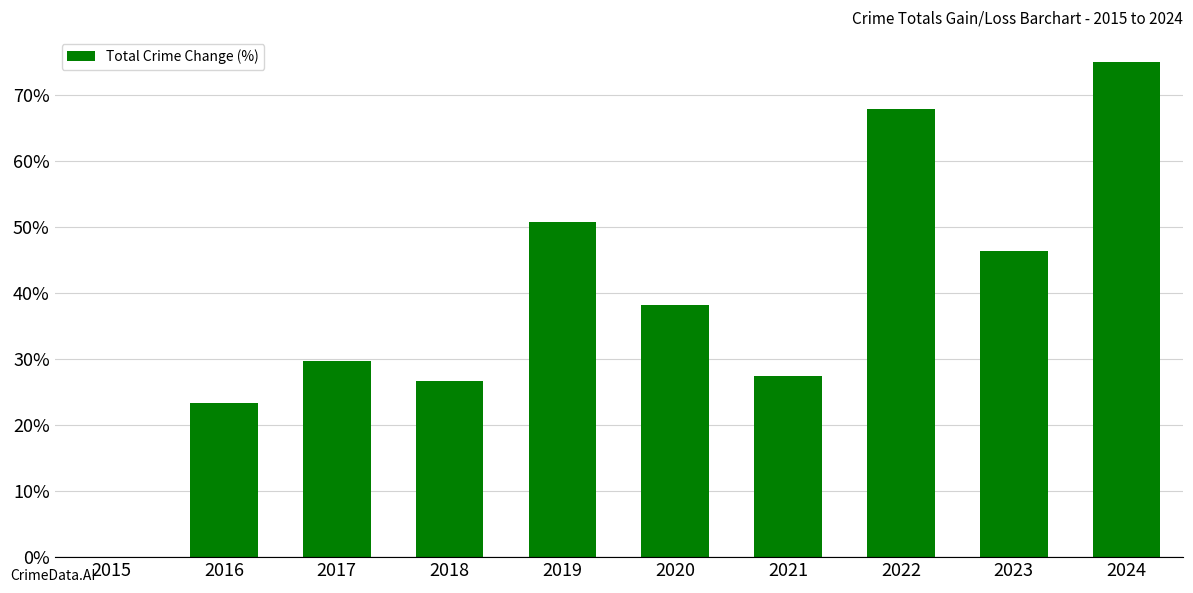

What is the greatest value displayed?

75.0